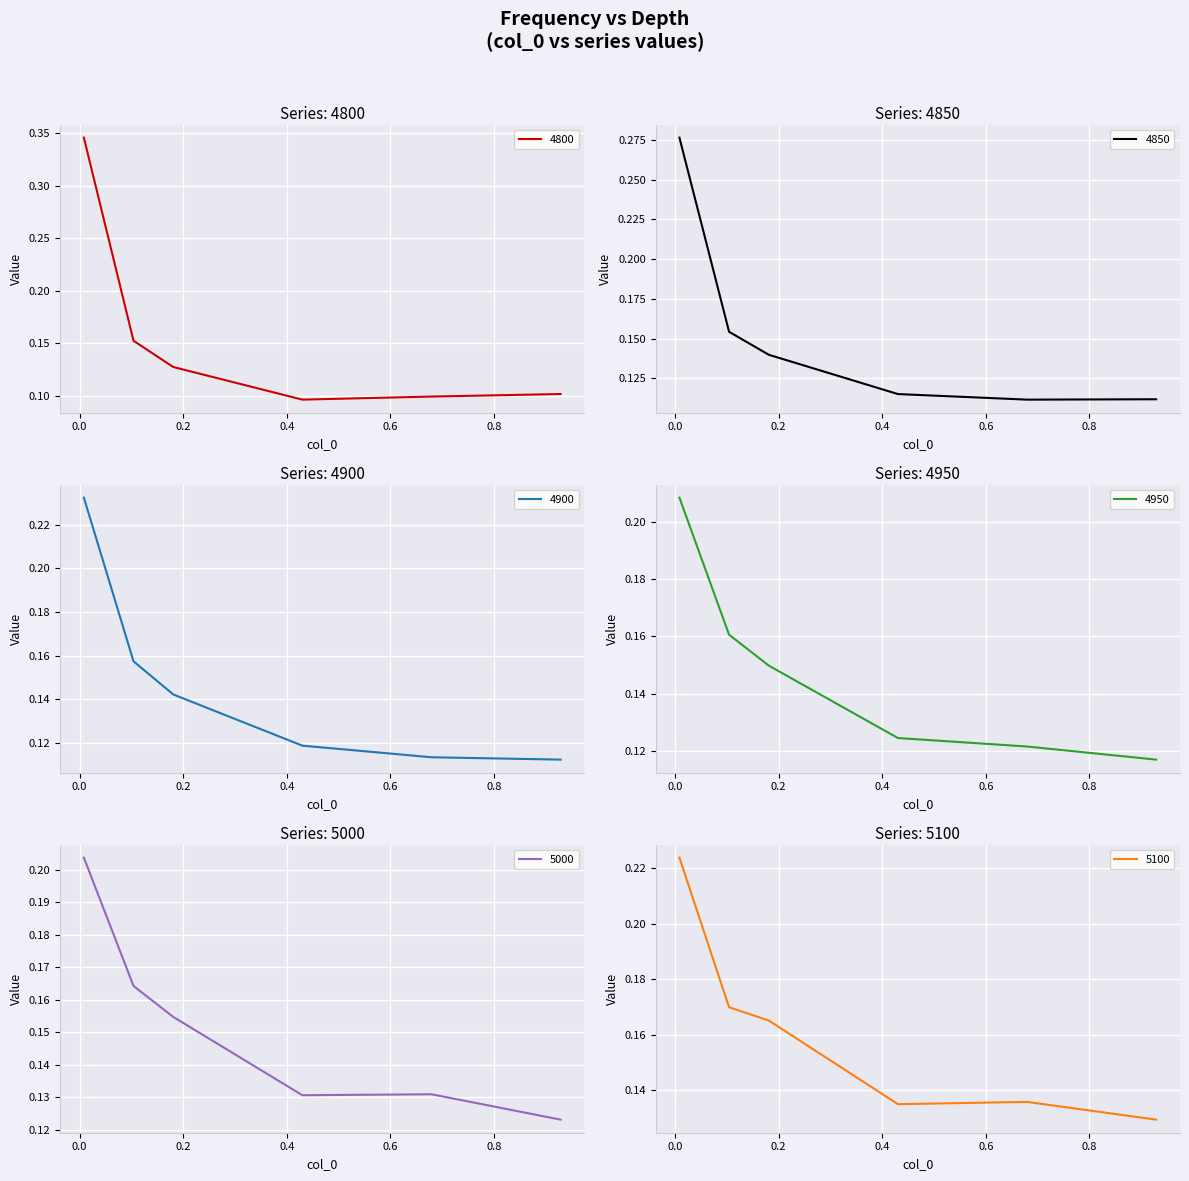

Is the value of 4800 at 0.4 greater than the value of 5000 at 0.2?

No